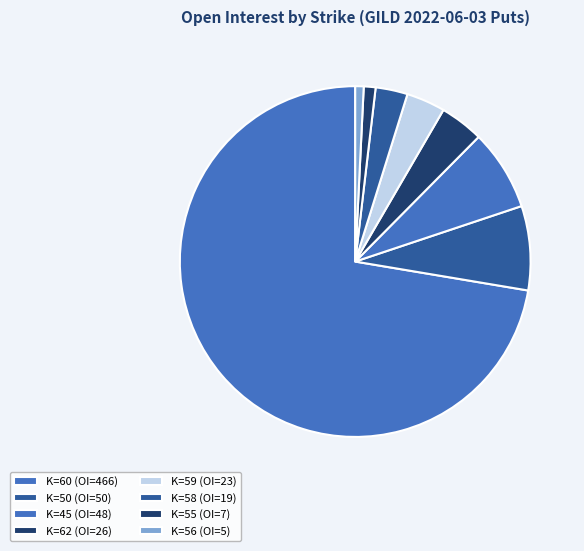

Which slice is the largest?

60